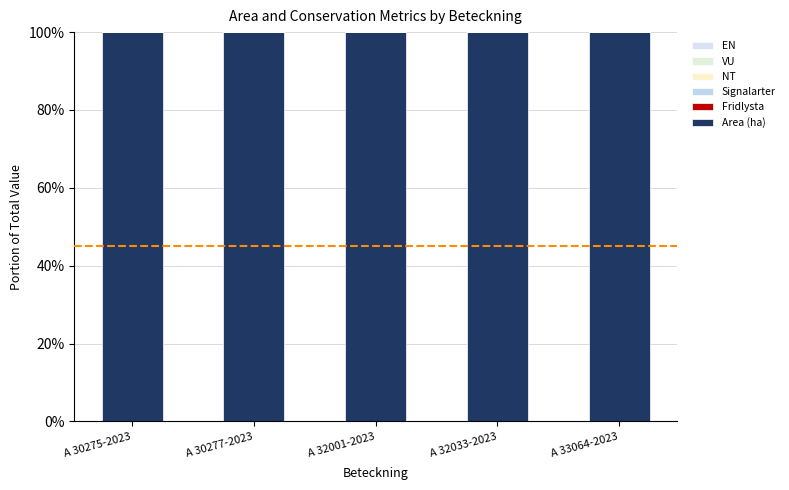

Which series changed the most between A 30275-2023 and A 30277-2023?

Area (ha)